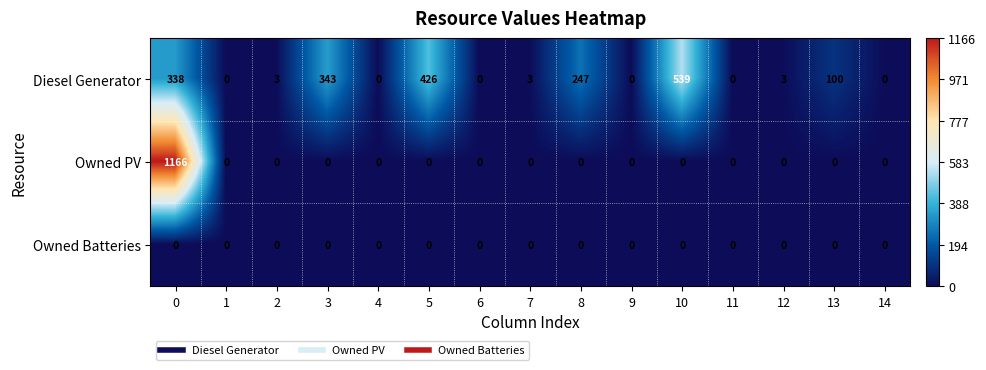

Rank the series by their maximum value, from highest to lowest.

Owned PV, Diesel Generator, Owned Batteries